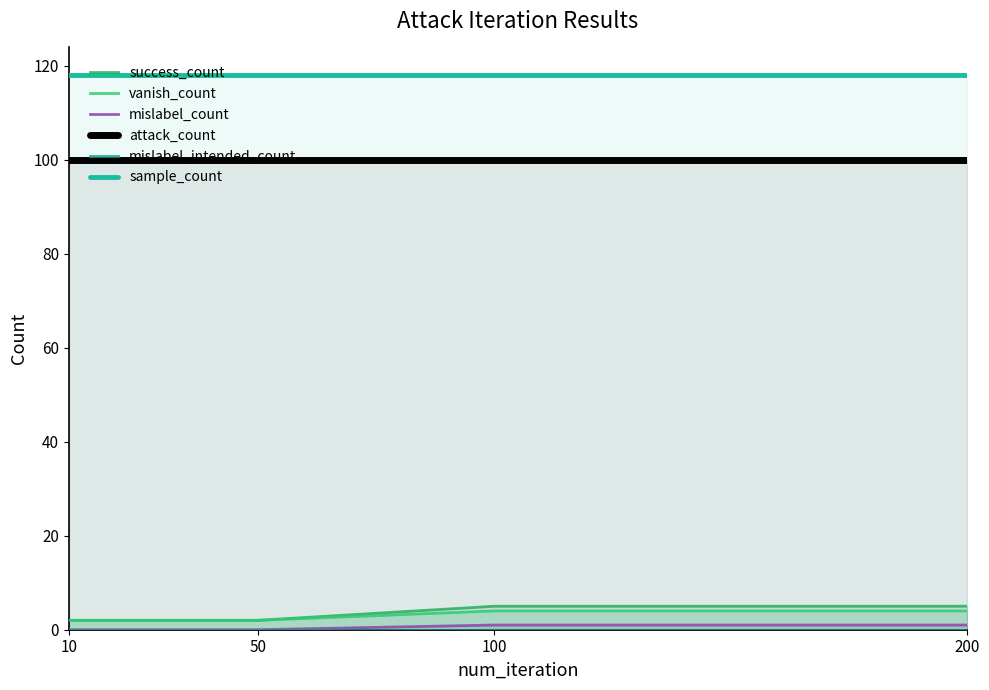

Between 50 and 200, which is larger?

200